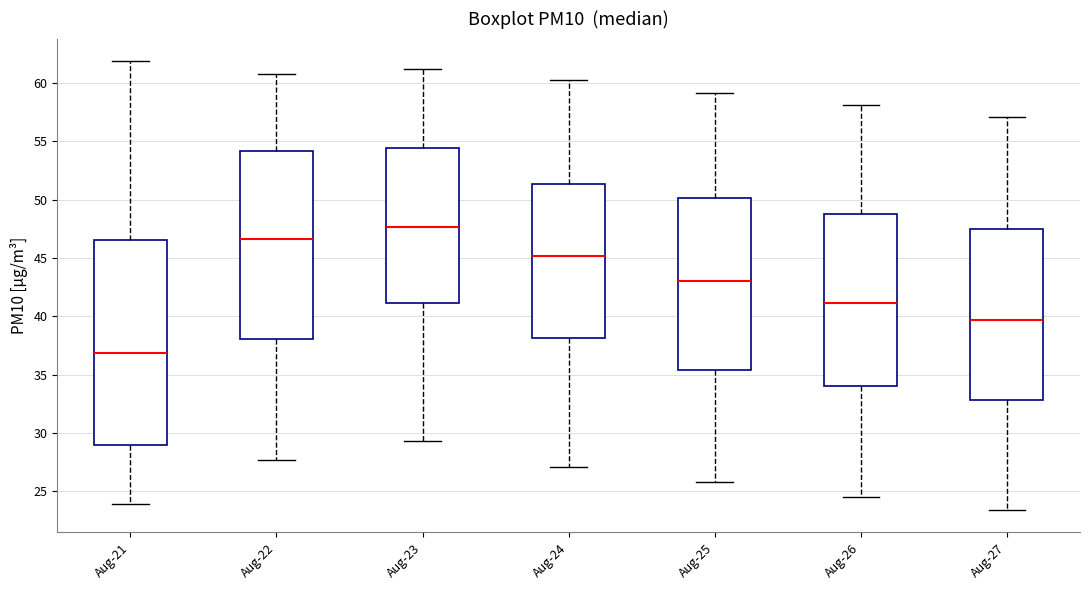

Comparing the boxes themselves (not the whiskers), which one is the tallest?

Aug-21